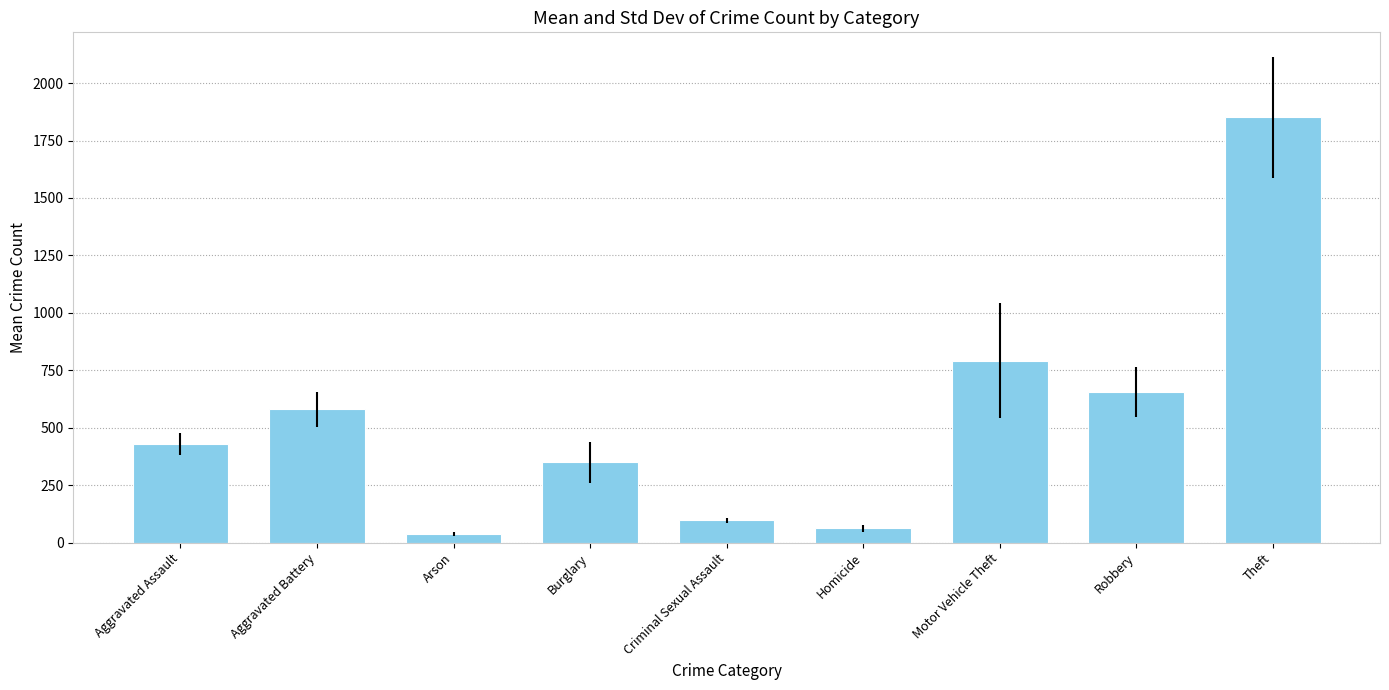

Reading left to right, extract all data points from this chart.

430.0	579.6	36.0	349.3	96.6	62.2	792.4	654.0	1850.7